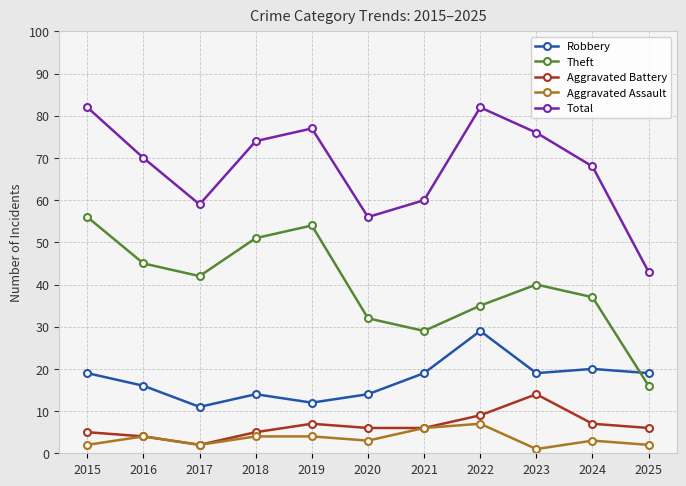

True or false: Total and Robbery cross at least once.

False